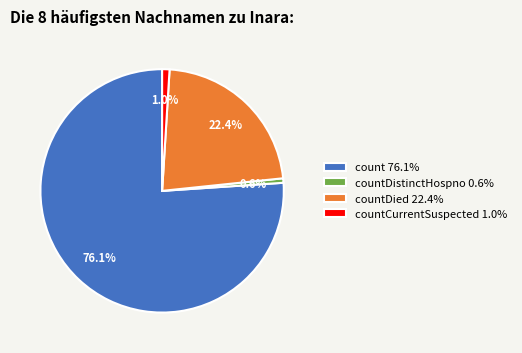

Which category has the biggest portion of the pie?

count 76.1%